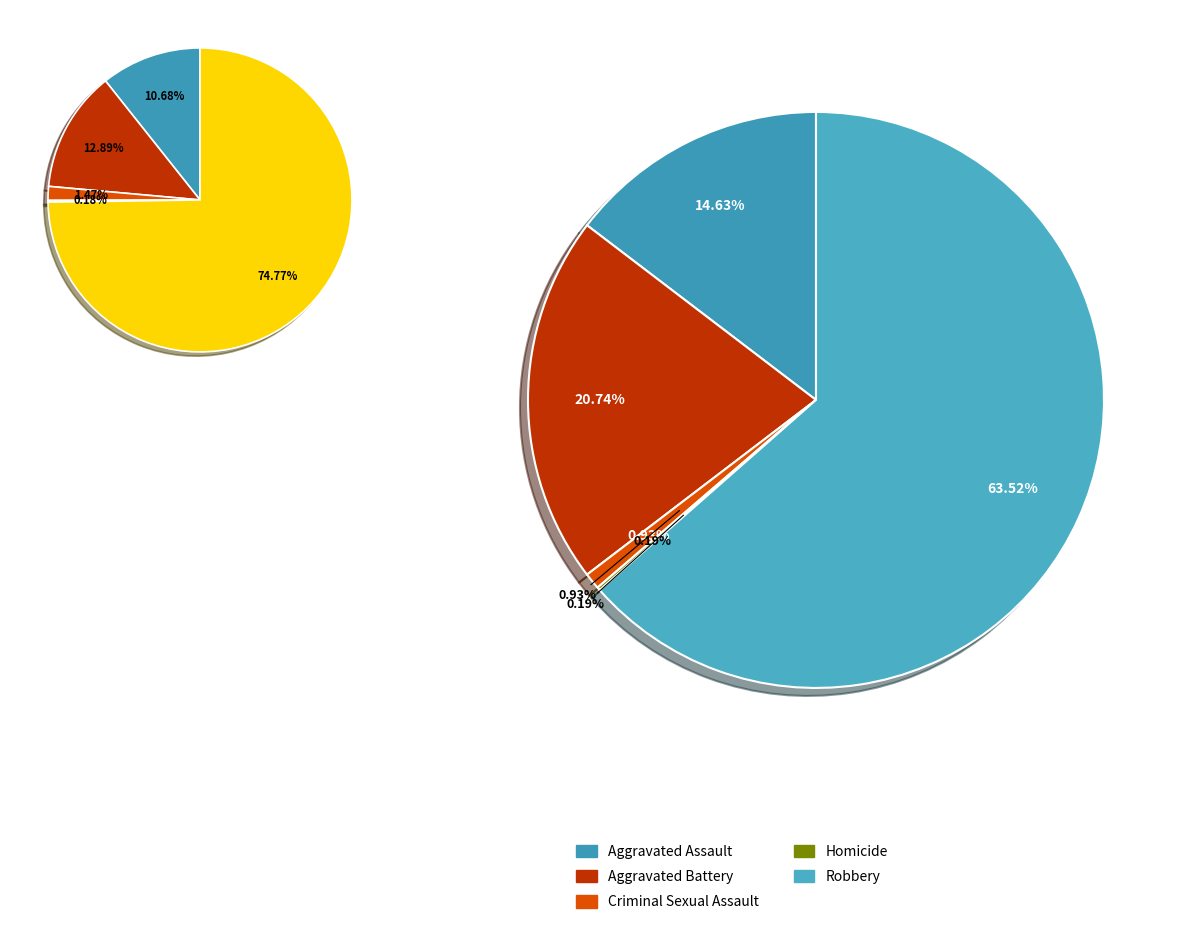

Count the number of slices in the pie.

5